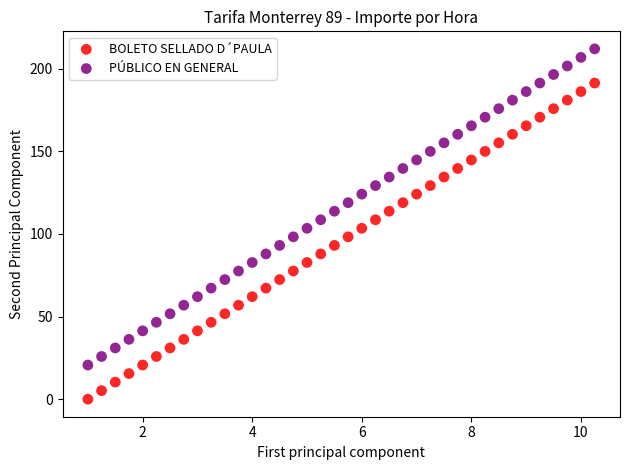

Which series reaches the minimum Y coordinate?

BOLETO SELLADO D´PAULA